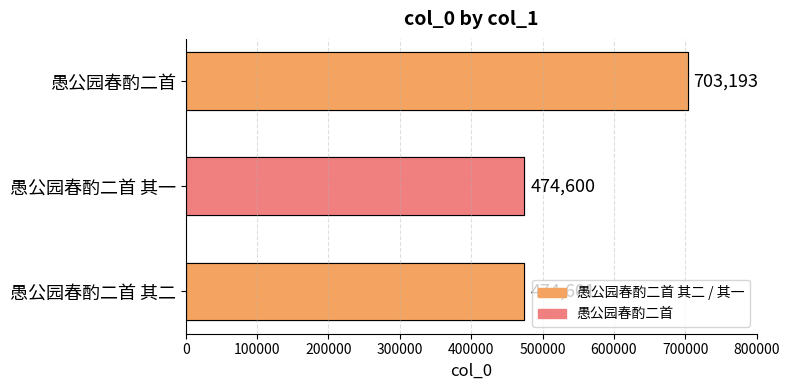

Reading right to left, list all the values displayed in this chart.

愚公园春酌二首=703193	愚公园春酌二首 其一=474600	愚公园春酌二首 其二=474601